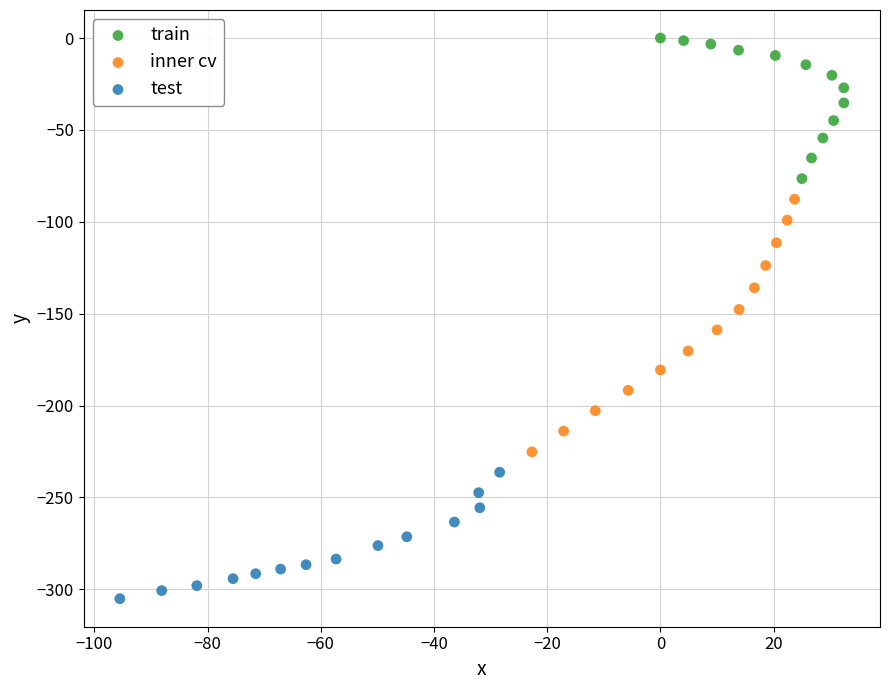

Which series has the widest spread of Y values?

inner cv